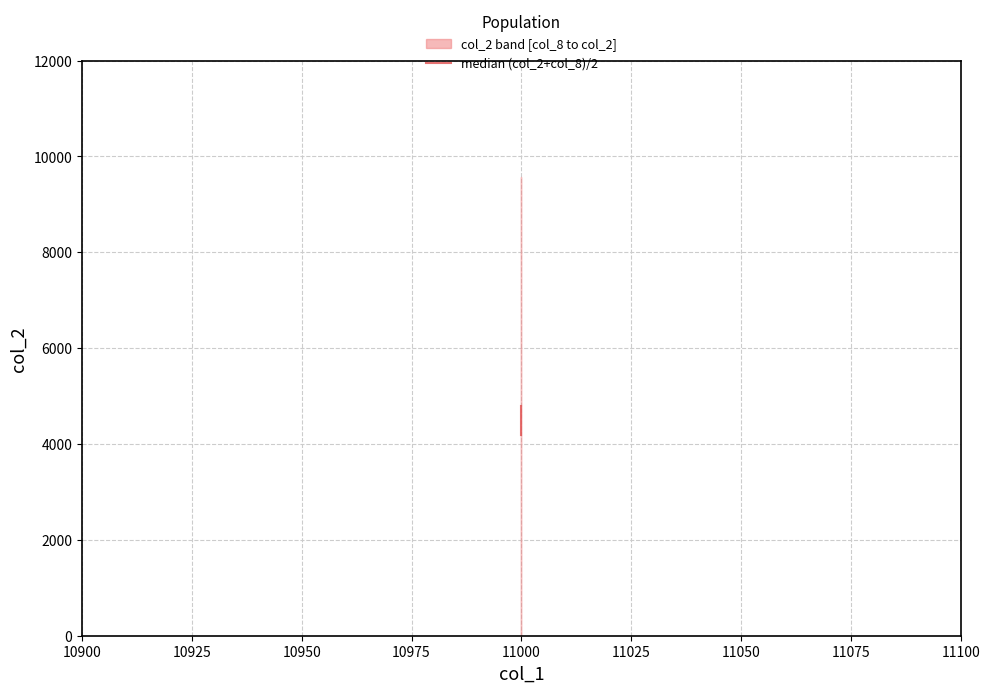

Does the chart display data point markers on the line(s)?

No